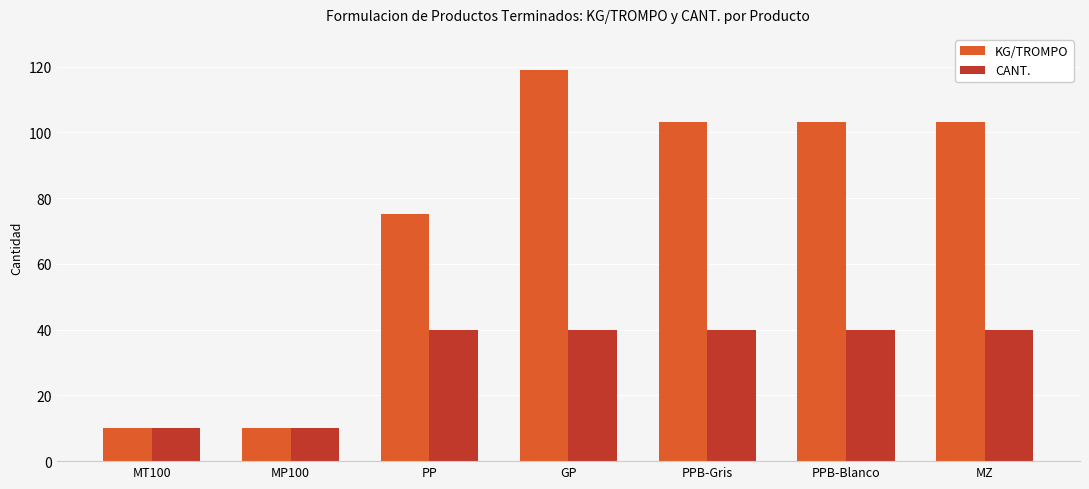

Reading right to left, transcribe all the data shown in this chart.

KG/TROMPO: 103.1	103.1	103.1	119.2	75.2	10.0	10.0
CANT.: 40.0	40.0	40.0	40.0	40.0	10.0	10.0